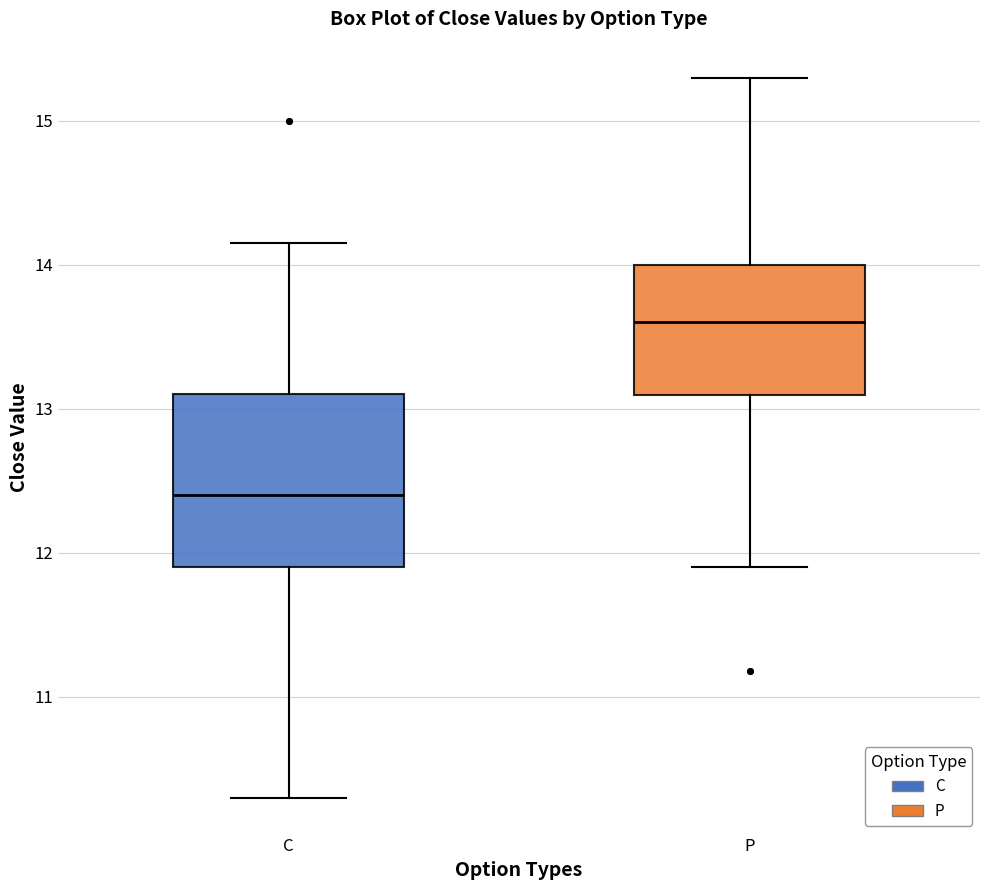

Where does the median line of the box for C sit on the y-axis? The values are not printed on the chart, so give them approximately, as read against the axis.

12.4